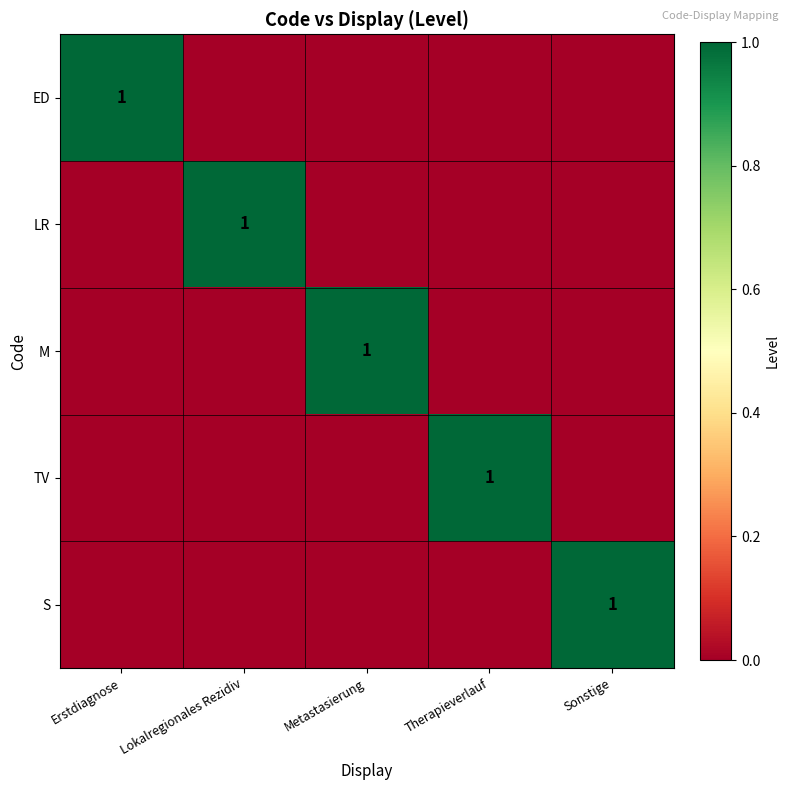

At which category is the sum across all series the highest?

Erstdiagnose